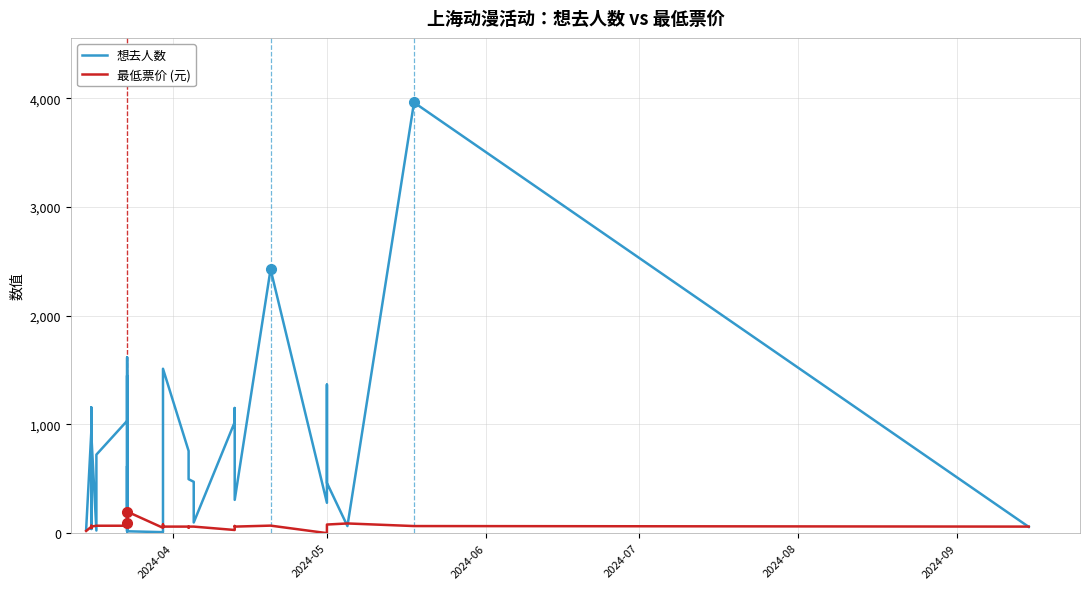

List the series in order of their overall mean, highest first.

想去人数, 最低票价 (元)